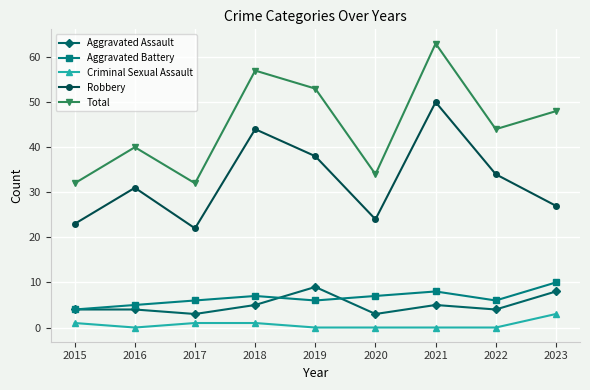

Which series has the largest range (max minus min)?

Total